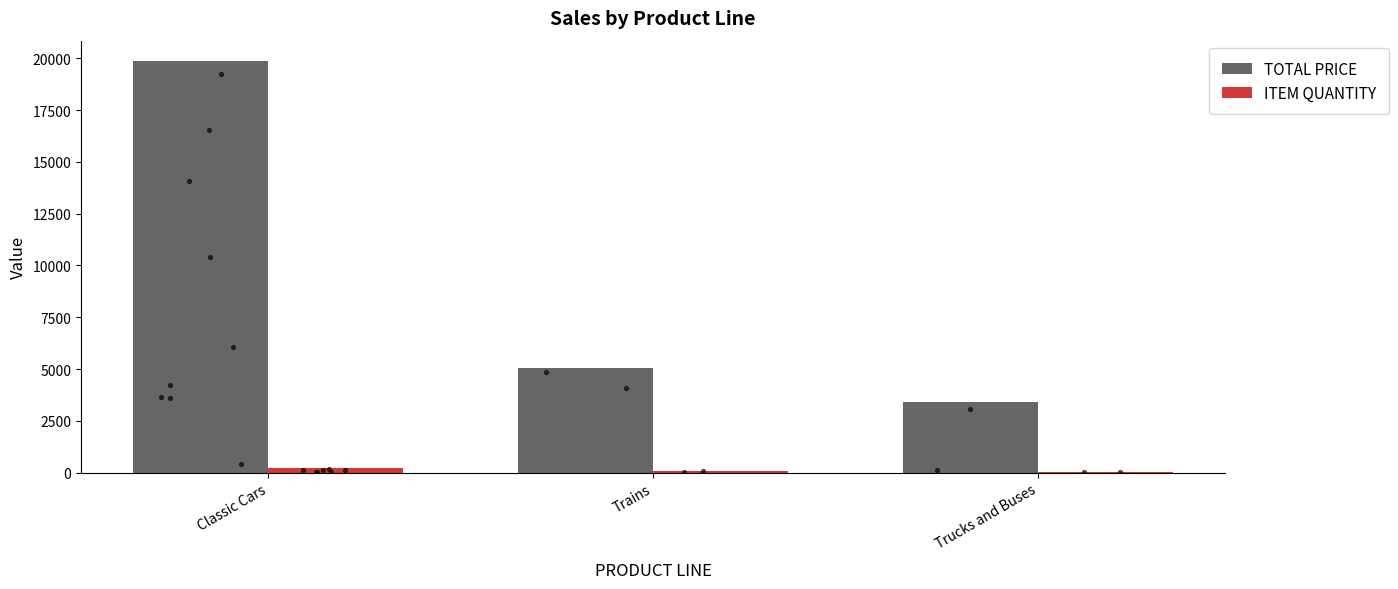

Which series has the largest total across all categories?

TOTAL PRICE